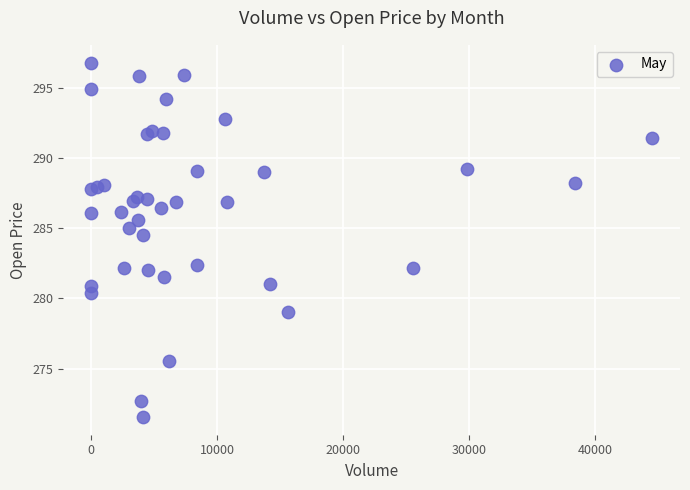

What Y value in the scatter plot is closest to 284?

284.5